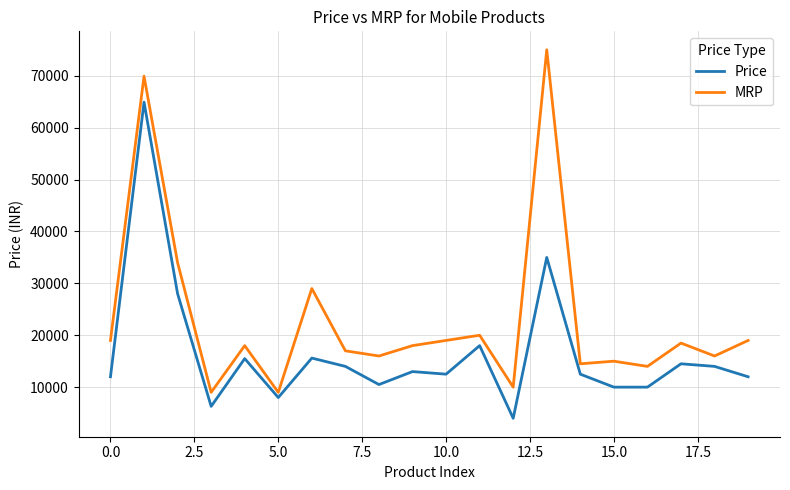

Count the number of data series in this chart.

2